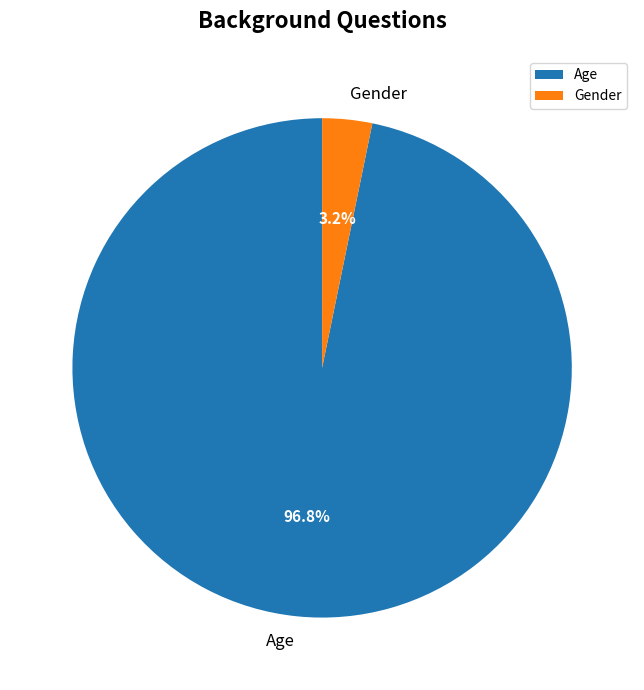

Combined, do Gender and Age account for over 50%?

Yes